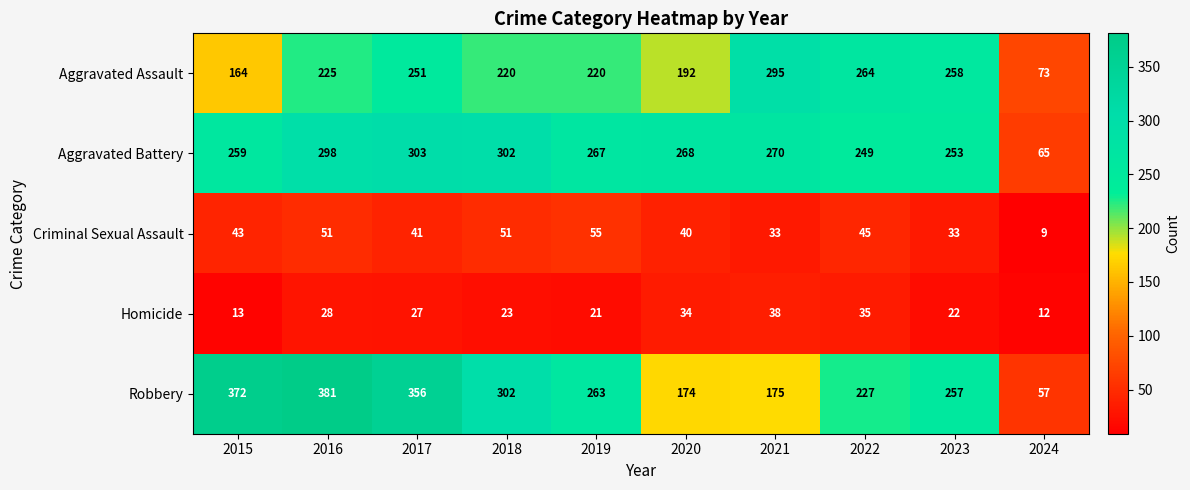

What is the total value across all series at 2017?

978